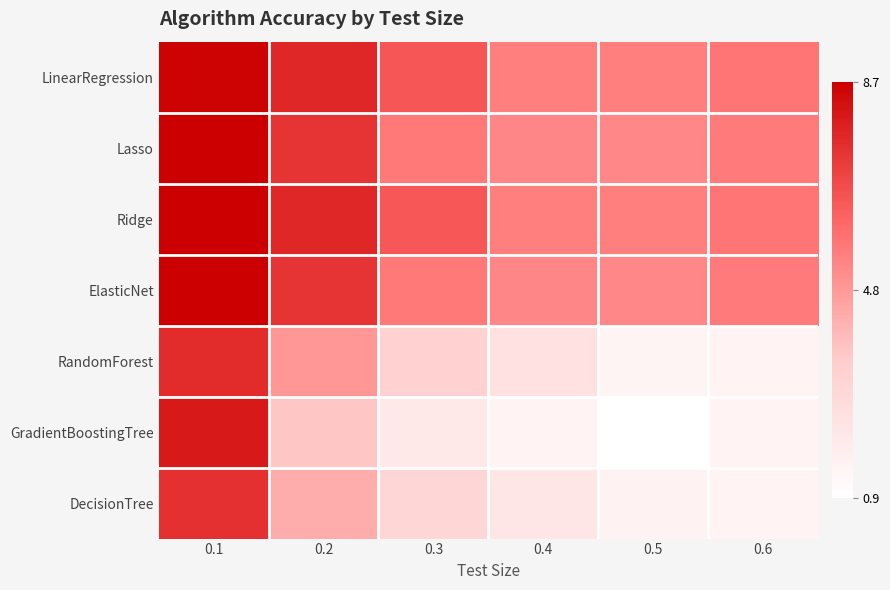

At how many categories does at least one series exceed 1?

6